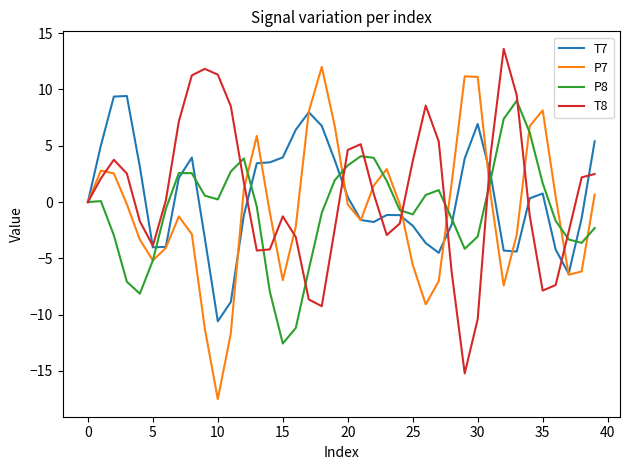

What is the highest value of the T8 series?

13.6